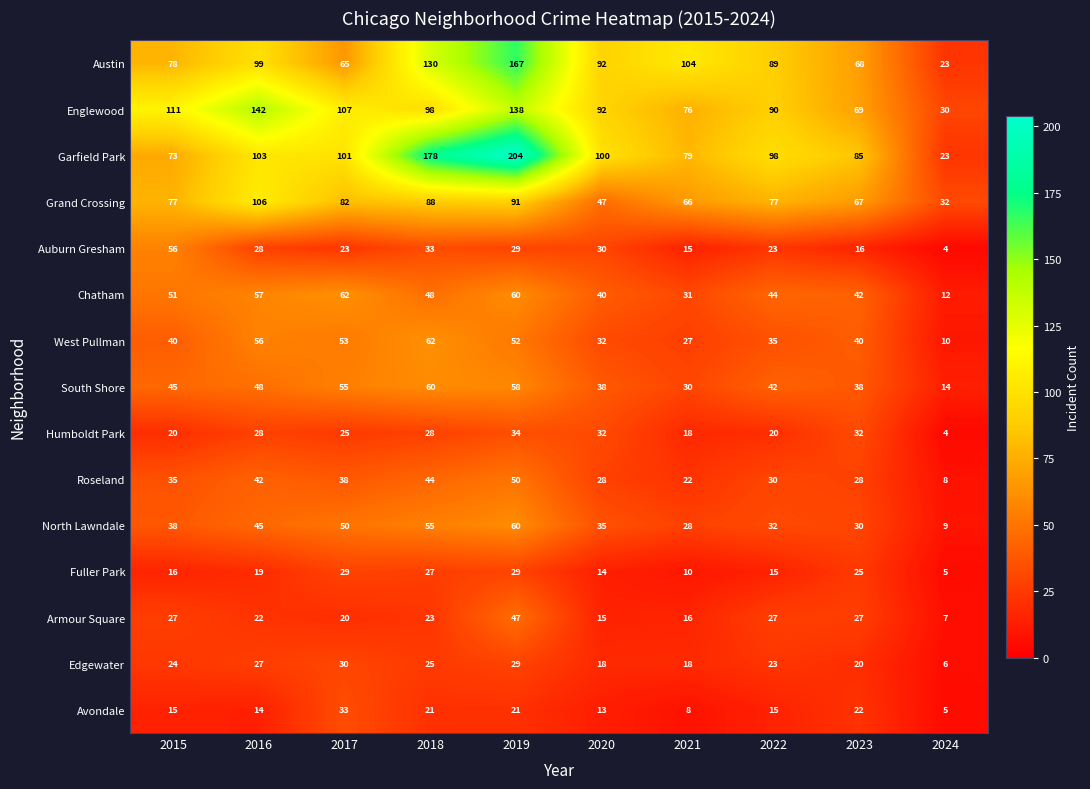

Which series has the largest range (max minus min)?

Garfield Park